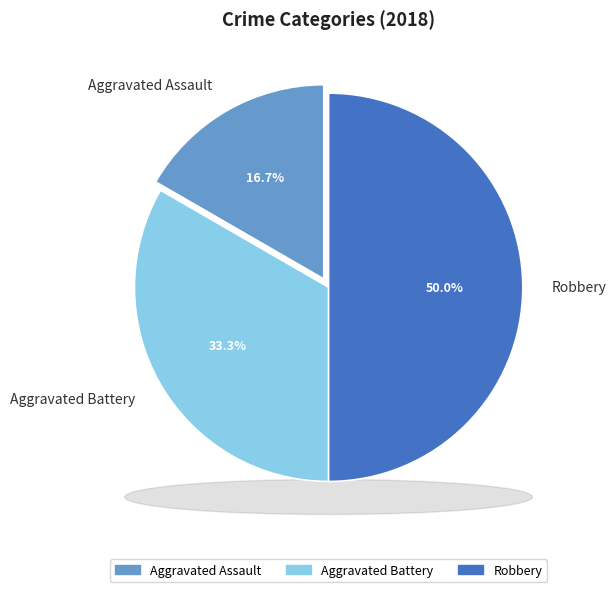

Rank the categories by value from lowest to highest.

Aggravated Assault, Aggravated Battery, Robbery